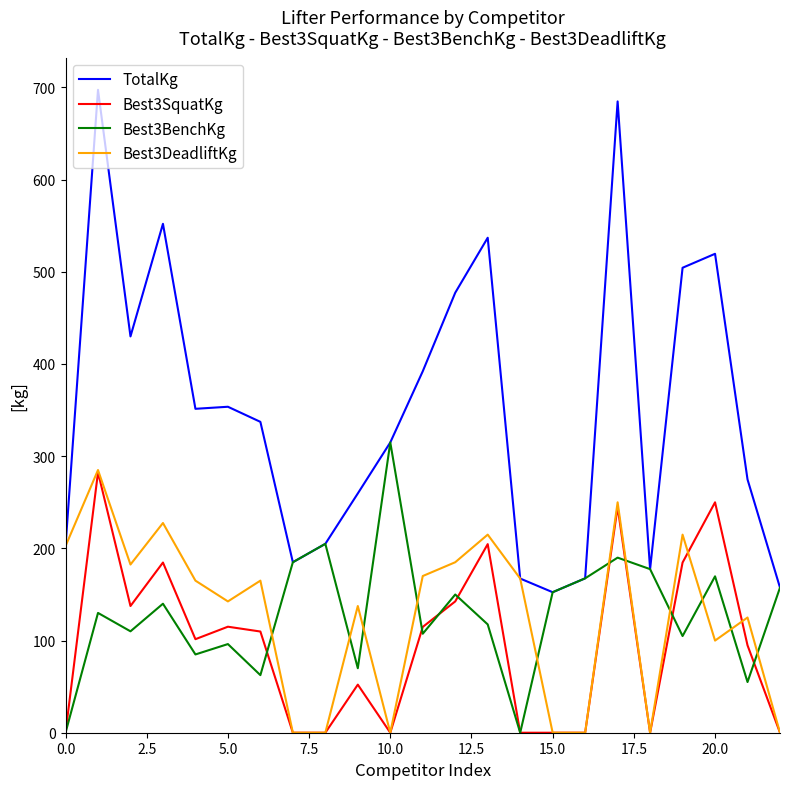

What is the greatest value displayed?

697.4